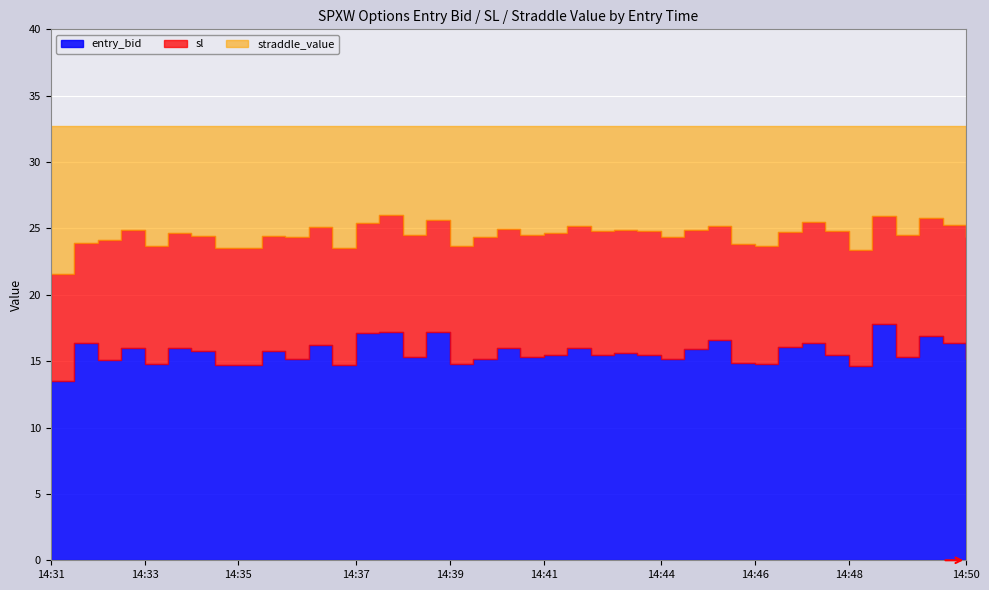

How many values in the entry_bid series exceed 15?

31